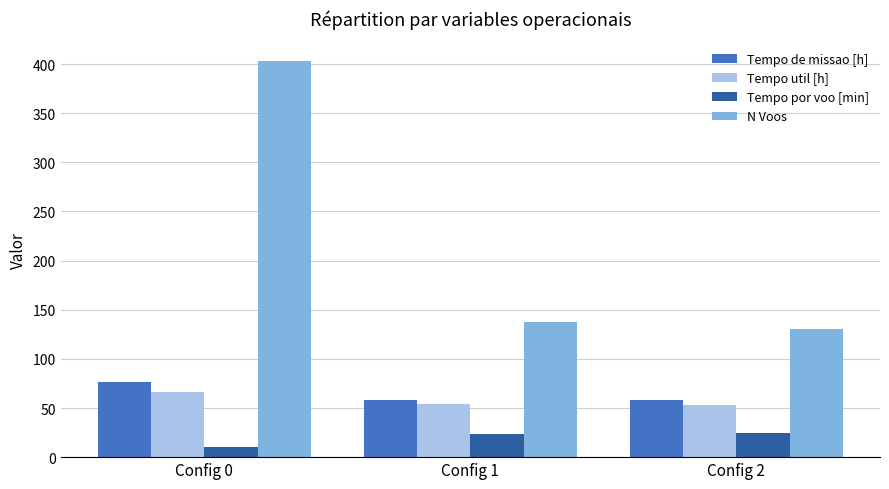

What is the value of the Tempo util [h] bar at the 3rd from the left?

53.5